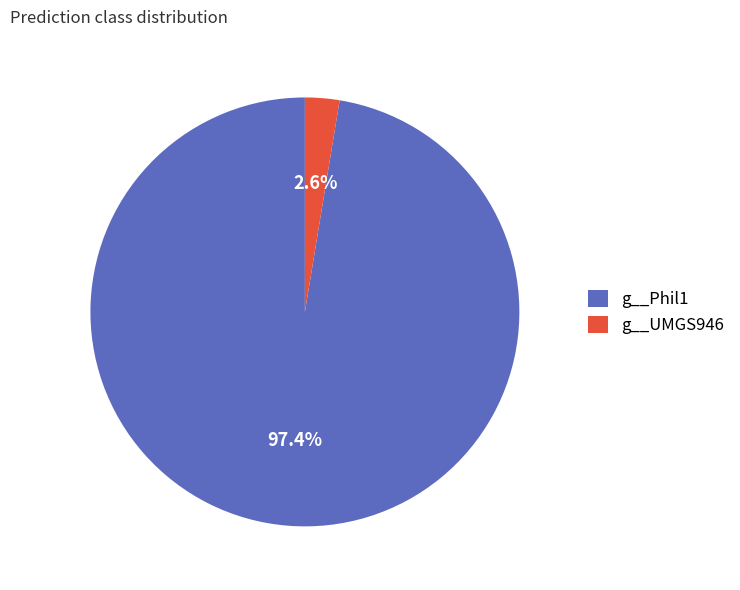

Which slice represents more than half of the pie?

g__Phil1